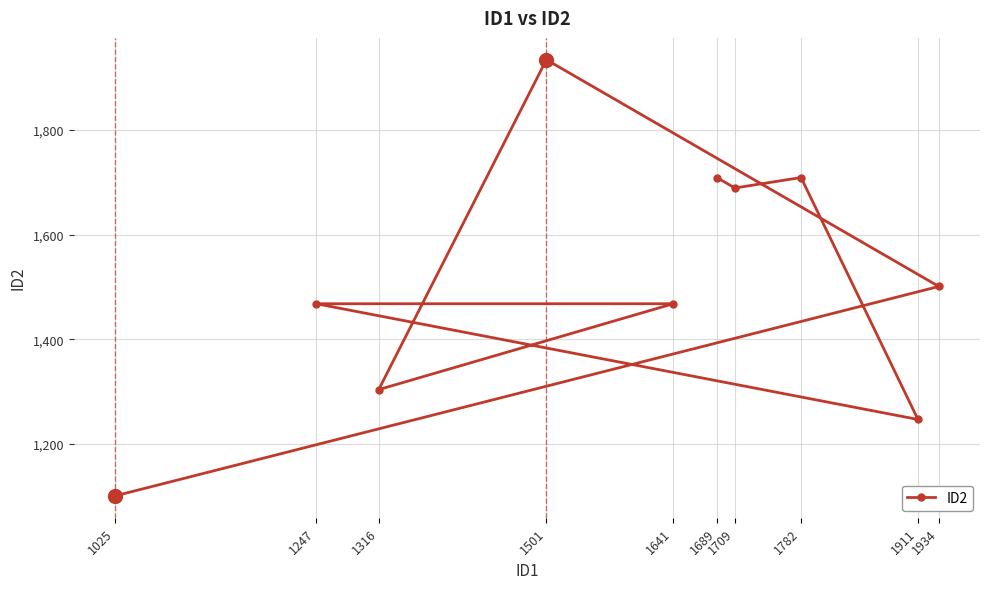

True or false: there are more than 2 points higher than both neighbors.

False